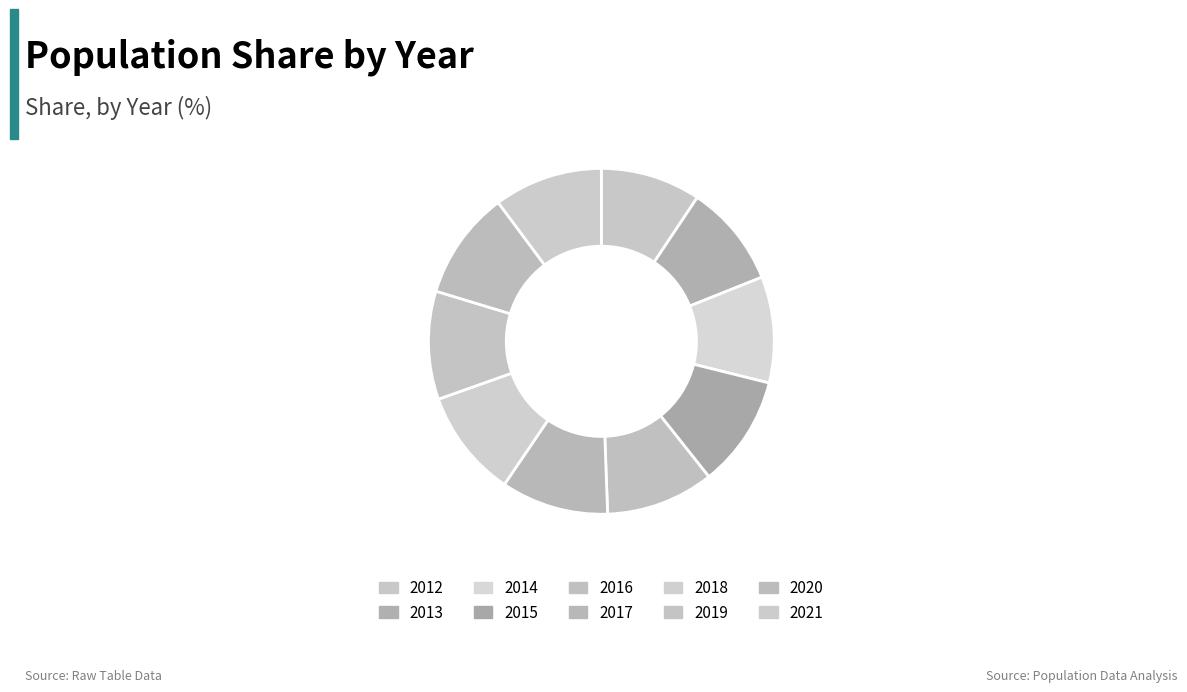

Does 2013 account for over 50% of the chart?

No